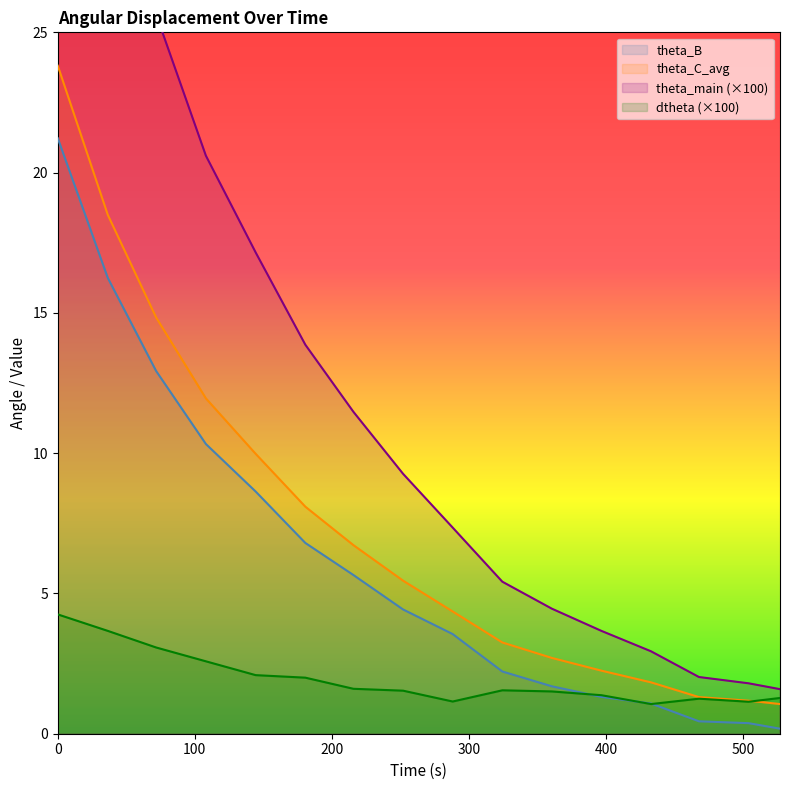

What value does the theta_main series have at 0.0?

41.3